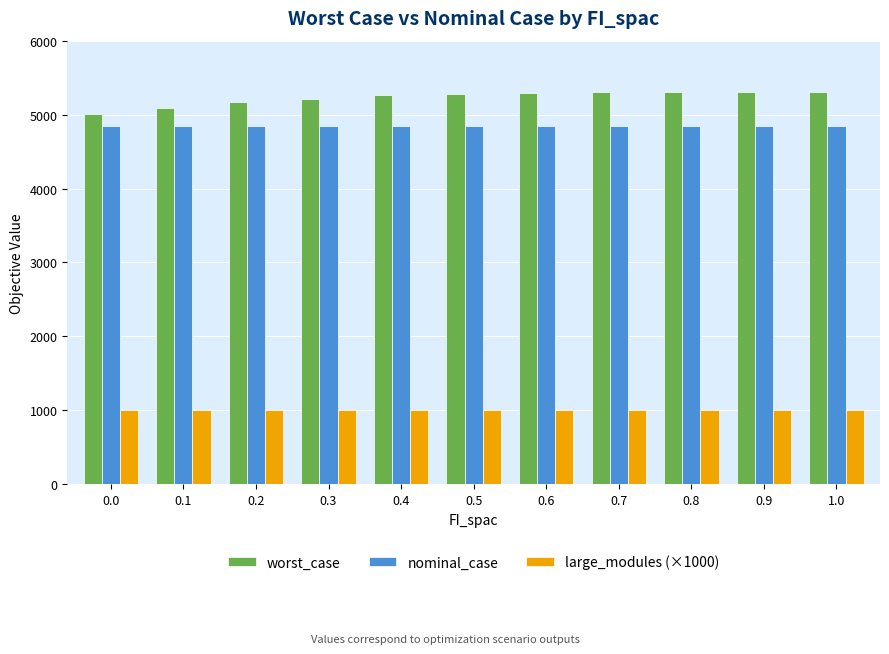

At 0.9, list the series in order from smallest to largest.

large_modules (×1000), nominal_case, worst_case